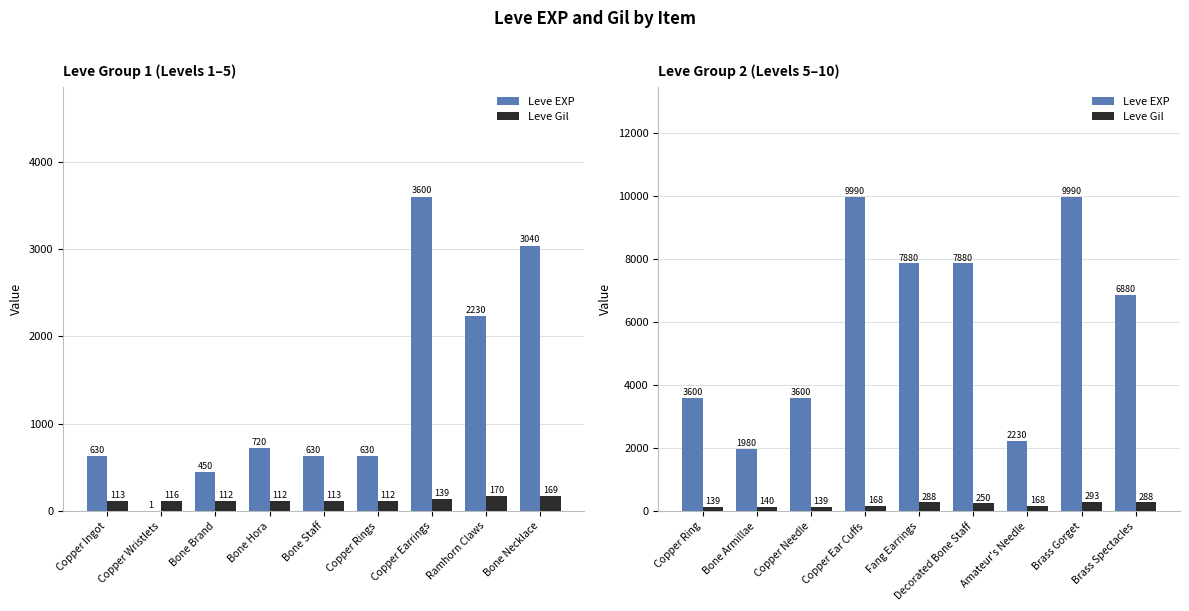

The value of Leve EXP at Copper Needle is 1843. True or false?

False